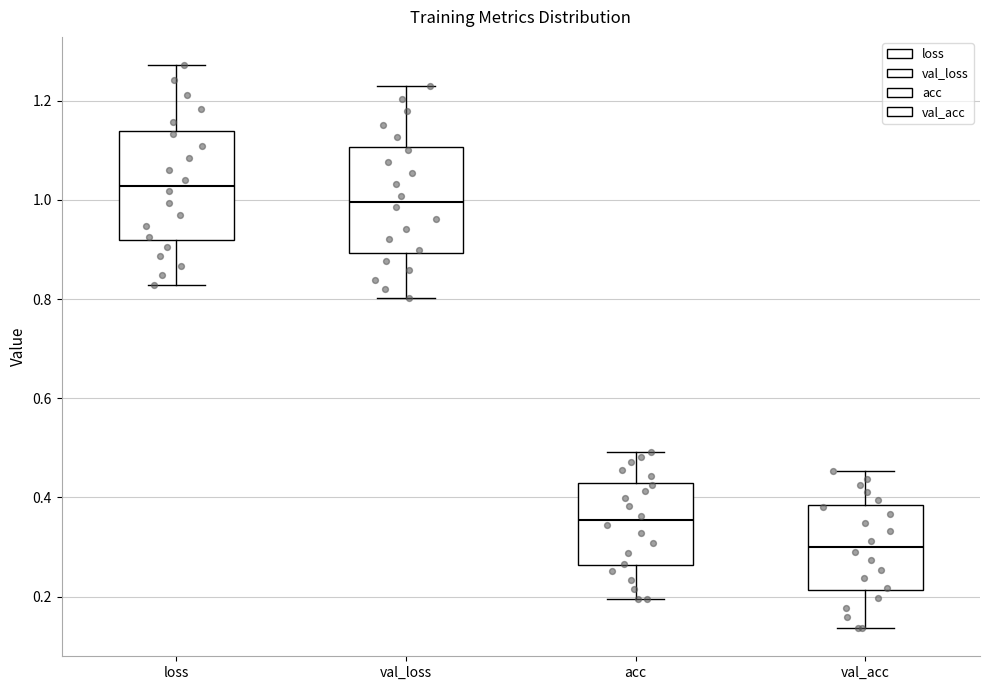

Which box has the highest median line?

loss